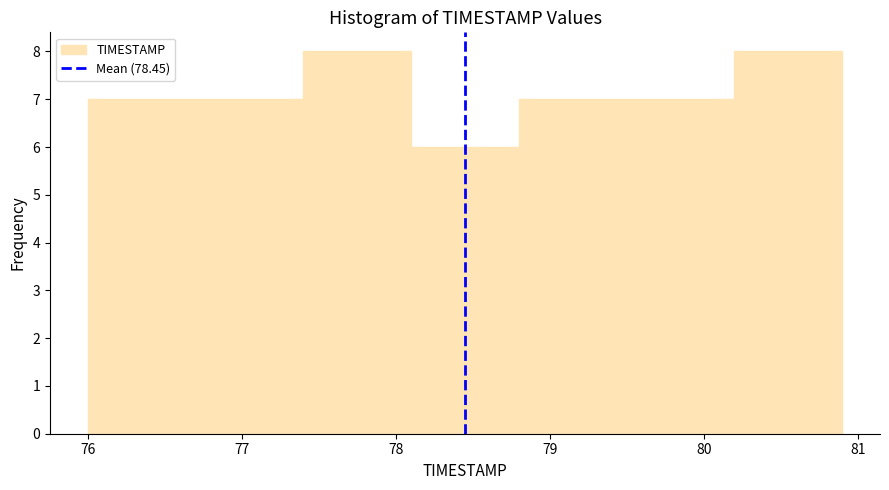

Reading left to right, transcribe this chart: for each bar, give the range it covers on the x-axis and its height. The values are not printed on the chart, so give them approximately, as read against the axis.

76.0 to 76.7: 7
76.7 to 77.4: 7
77.4 to 78.1: 8
78.1 to 78.8: 6
78.8 to 79.5: 7
79.5 to 80.2: 7
80.2 to 80.9: 8